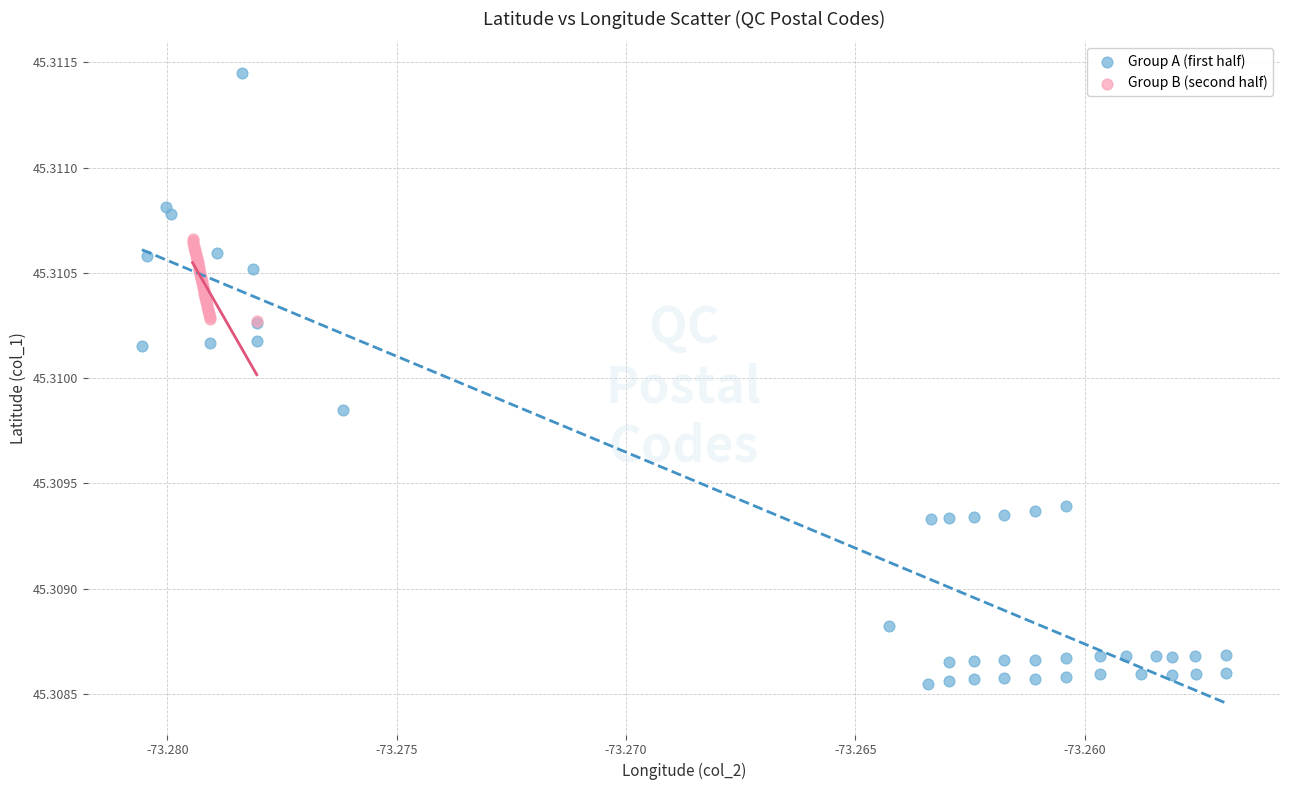

Which series has the widest spread of Y values?

Group A (first half)